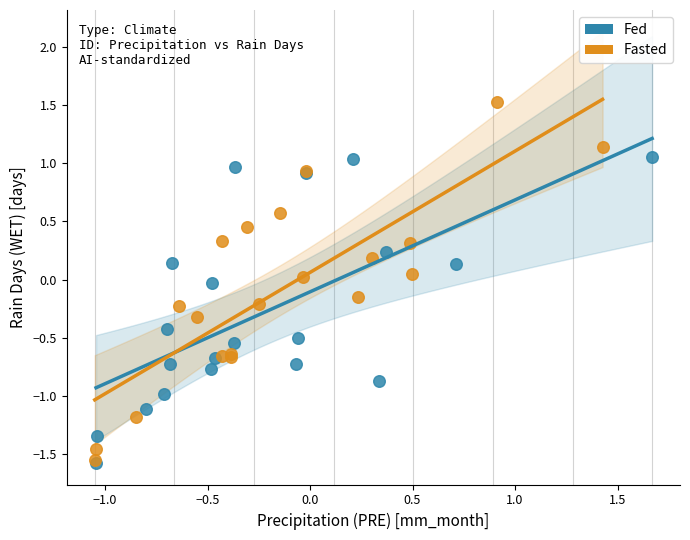

Which series has the largest Y range (max minus min)?

Fasted